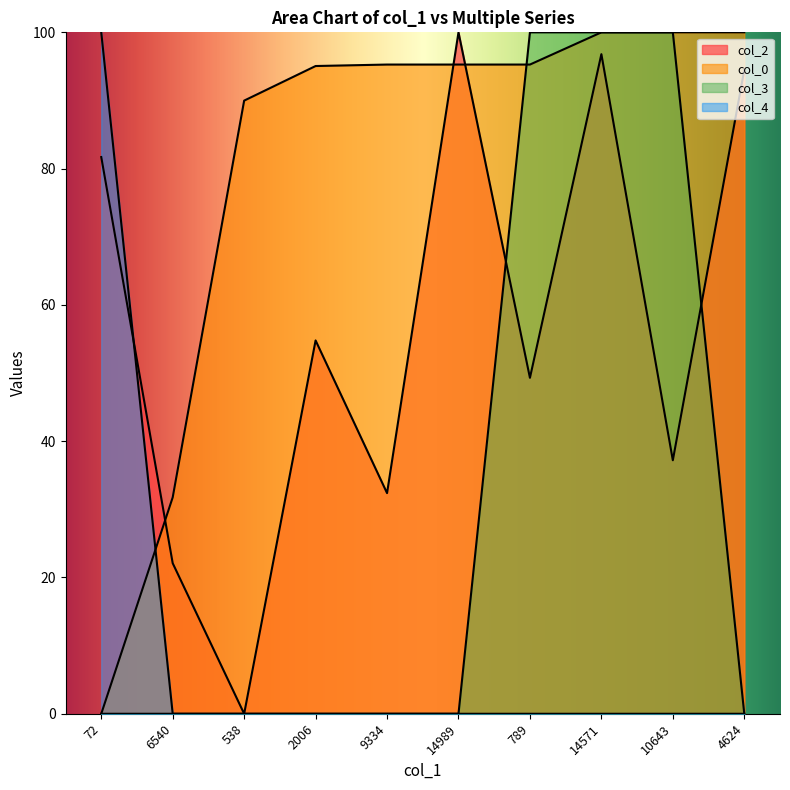

What are all the series names shown in the legend?

col_2, col_0, col_3, col_4